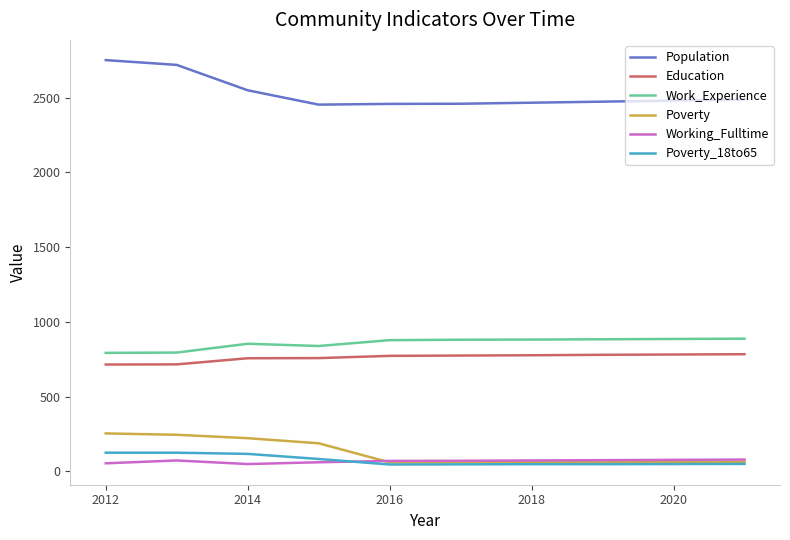

What is the highest value of the Work_Experience series?

887